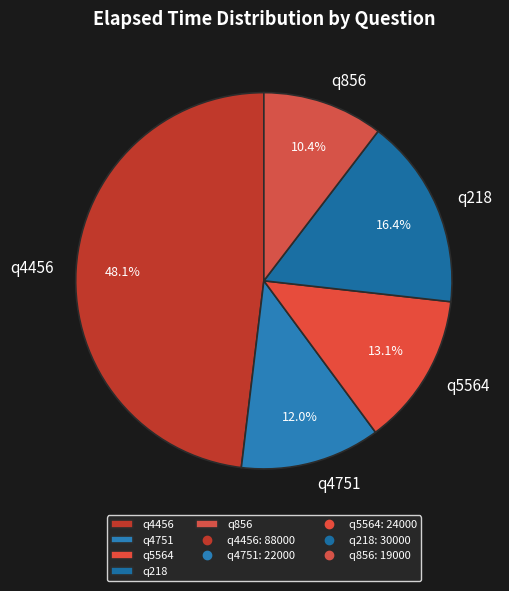

Which slice is the largest?

q4456